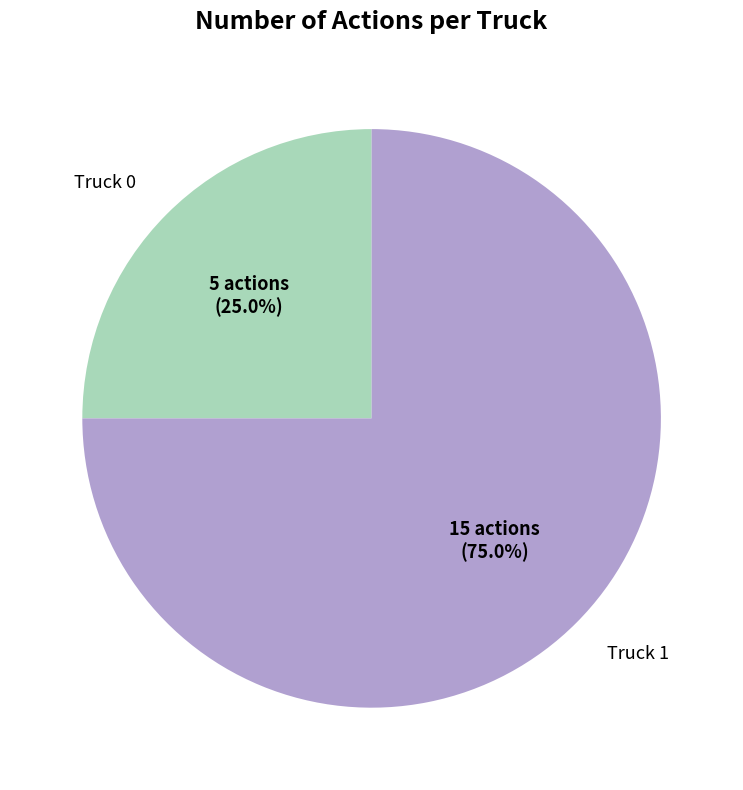

To the nearest percent, what percentage of the pie is Truck 1?

75%